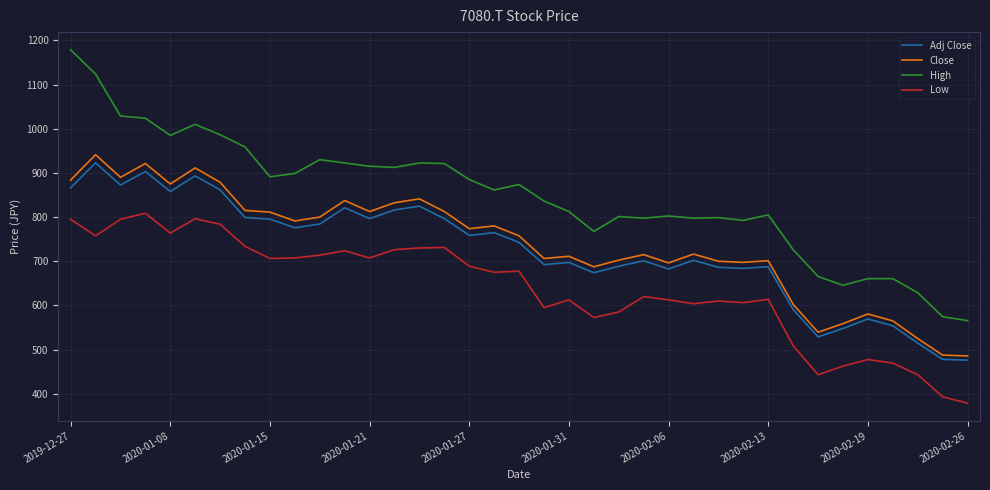

In Low, how many points are lower than both neighbors (excluding endpoints)?

10